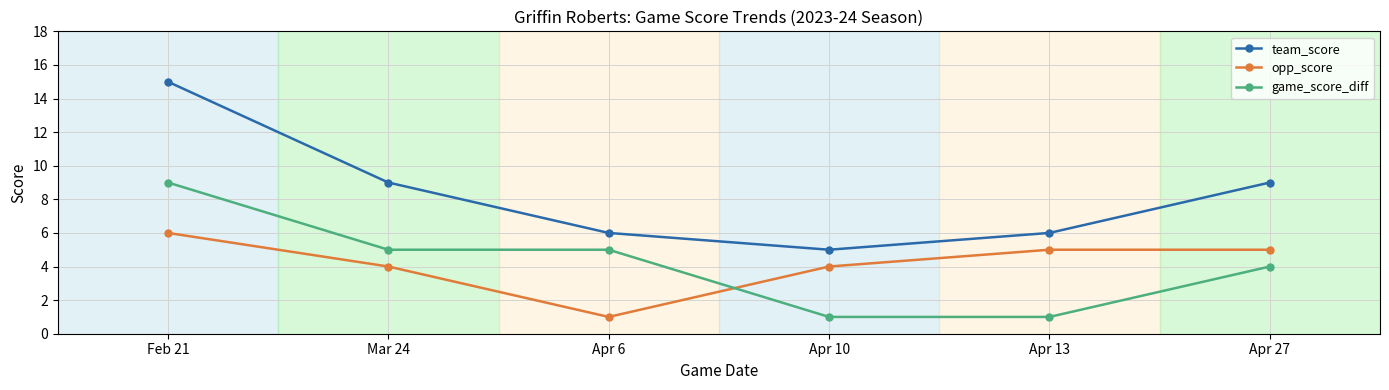

True or false: game_score_diff has more than 1 points higher than both neighbors.

False